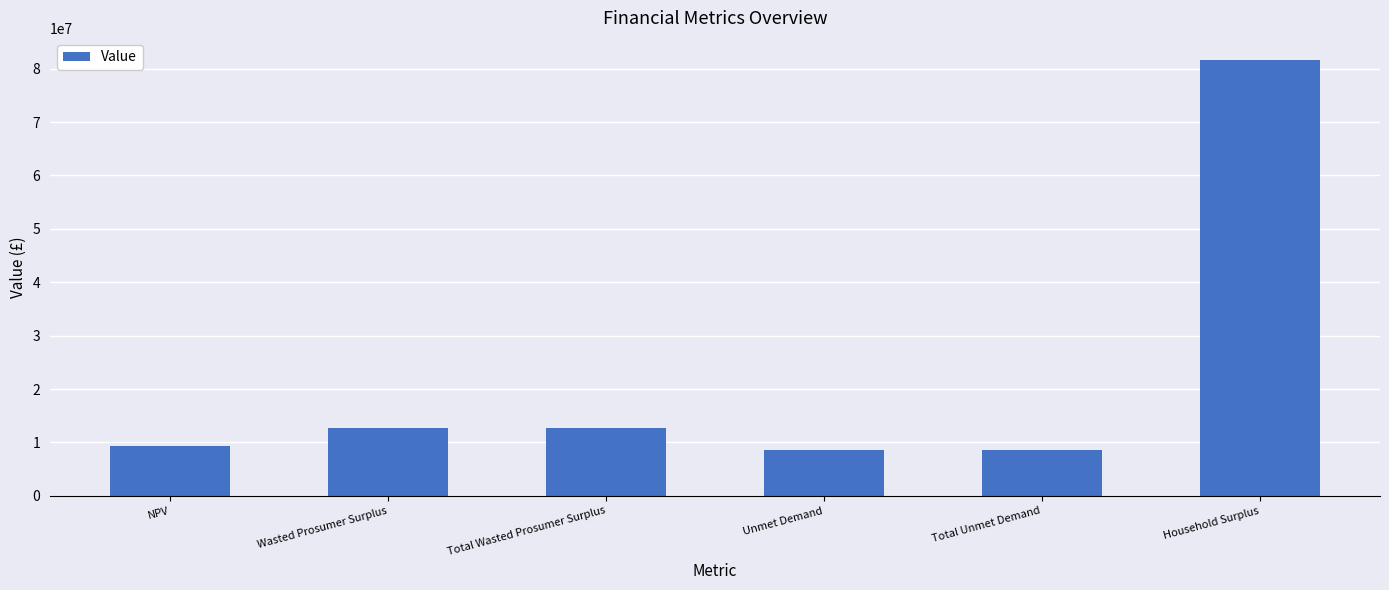

What is the difference between the values at Total Wasted Prosumer Surplus and NPV?

3326725.2